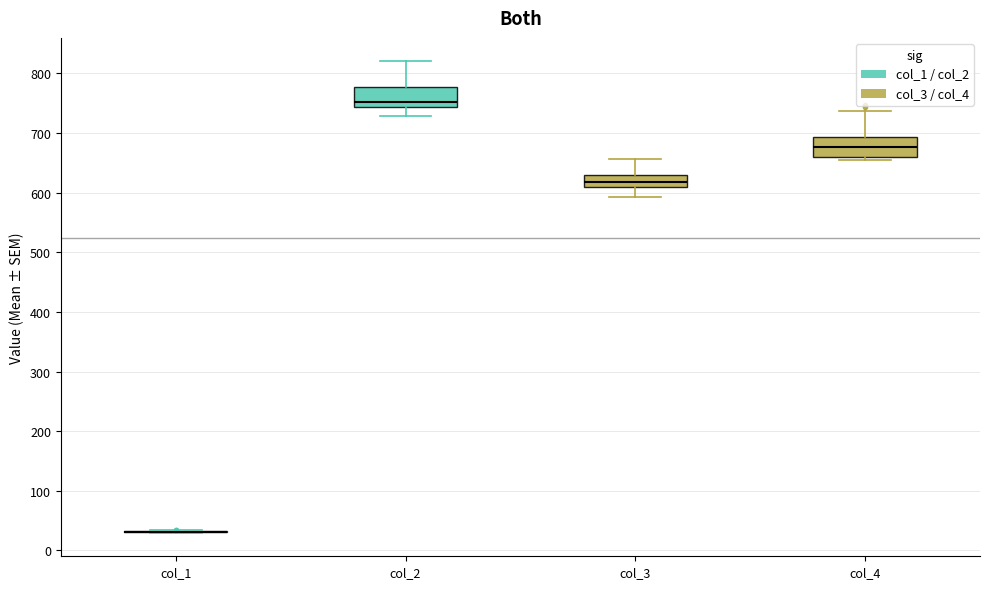

Where does the lower whisker of the box for col_3 end on the y-axis? The values are not printed on the chart, so give them approximately, as read against the axis.

590